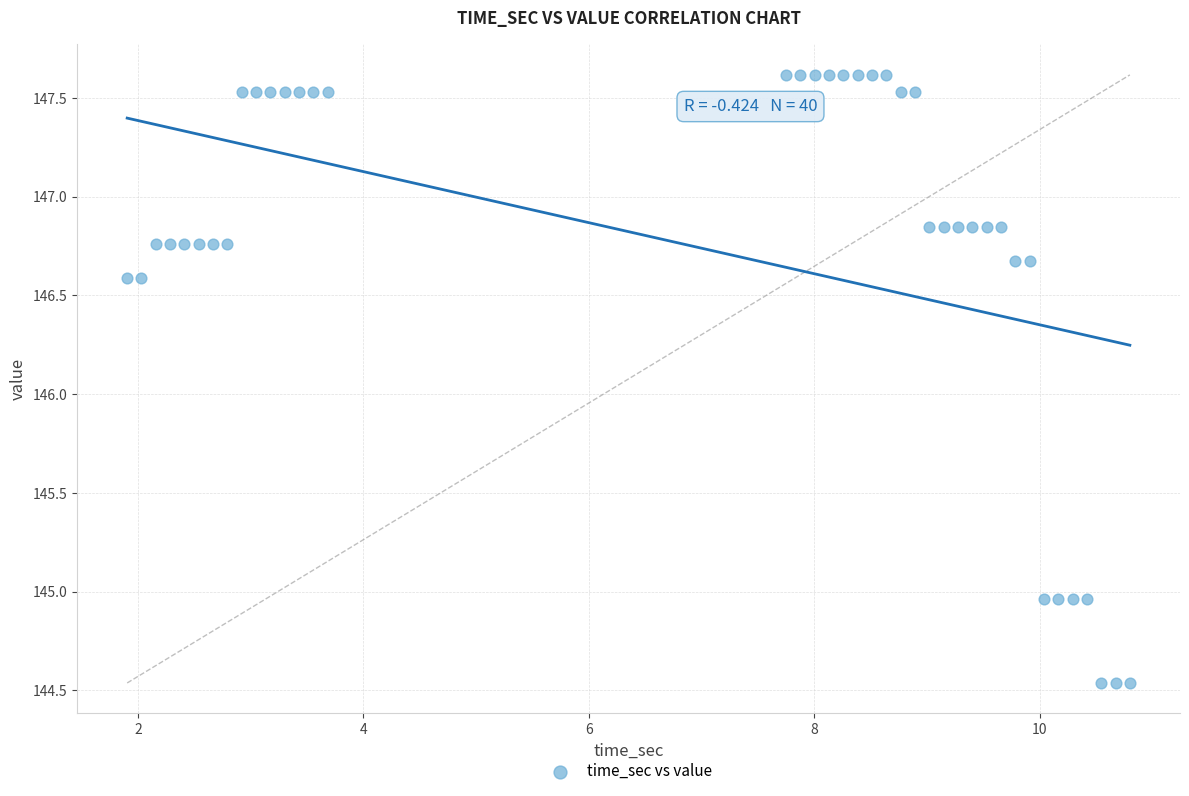

What is the range of Y values (max minus min)?

3.1